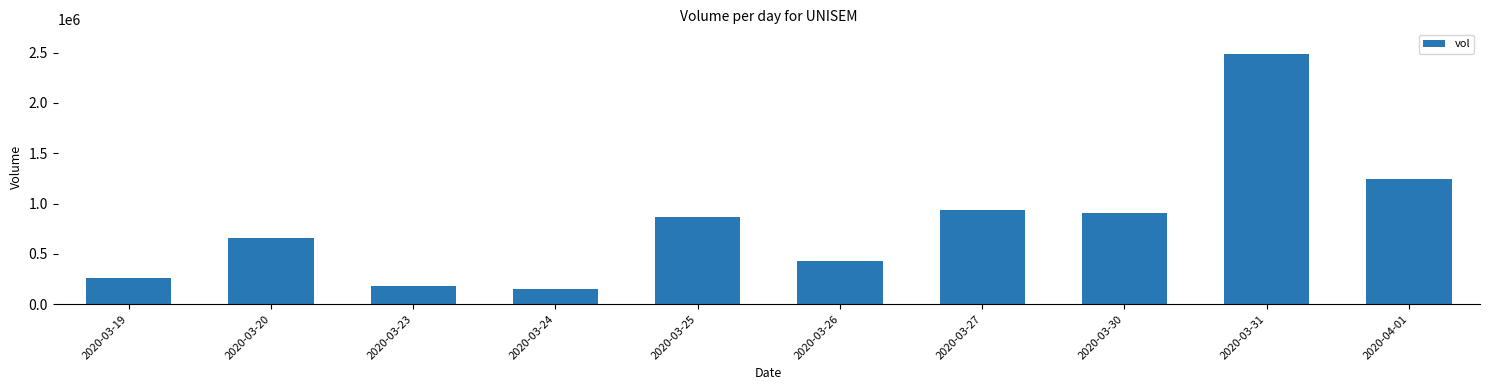

The value at 2020-03-25 is 862700. True or false?

True